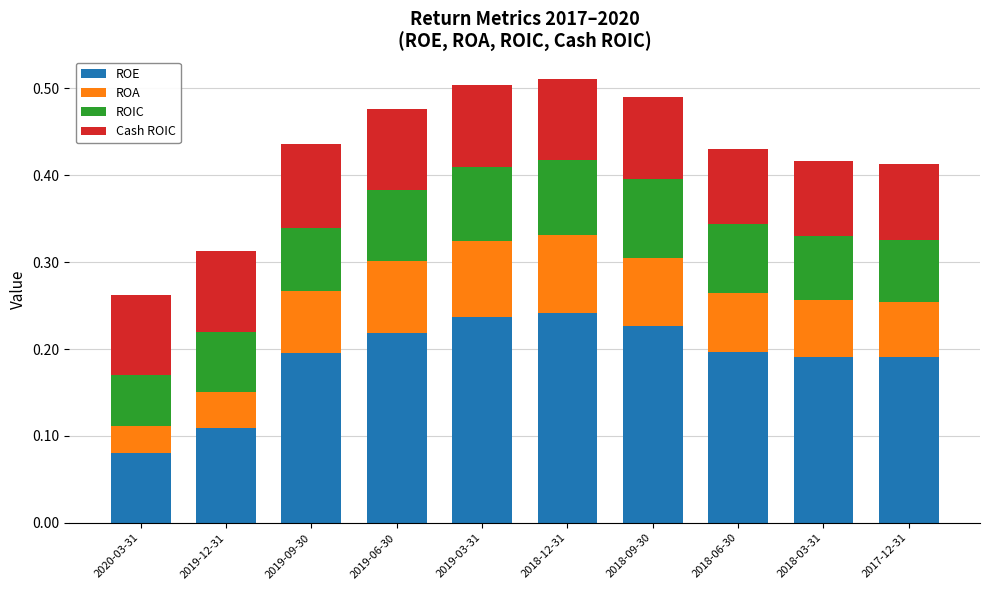

What is the total value across all series at 2019-12-31?

0.3